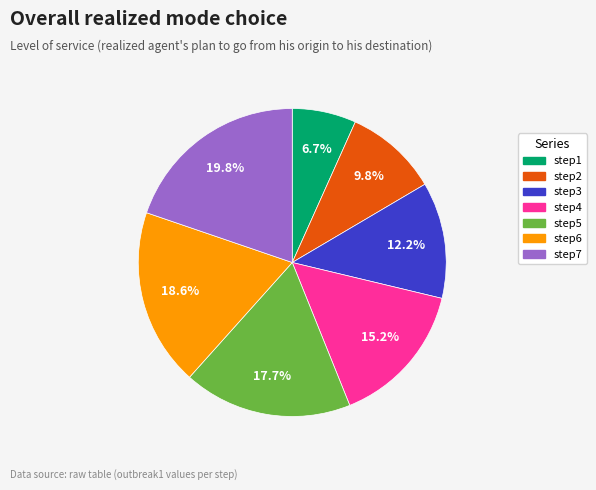

Which slice is the smallest?

step1